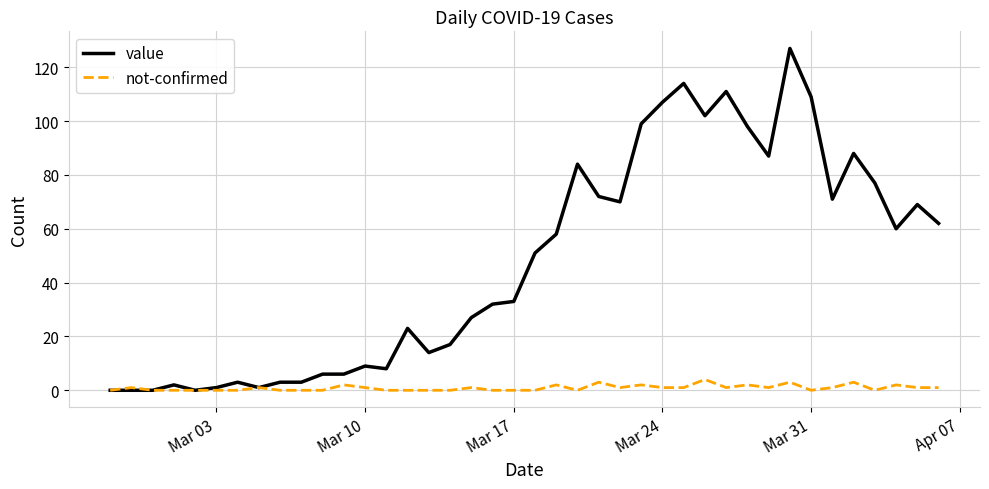

Which series has the widest spread of values?

value